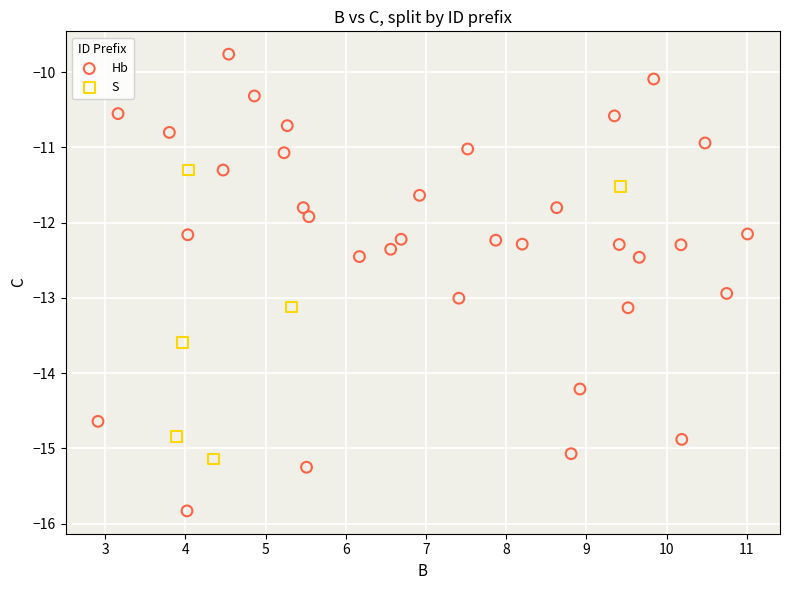

Which series has the widest spread of Y values?

Hb